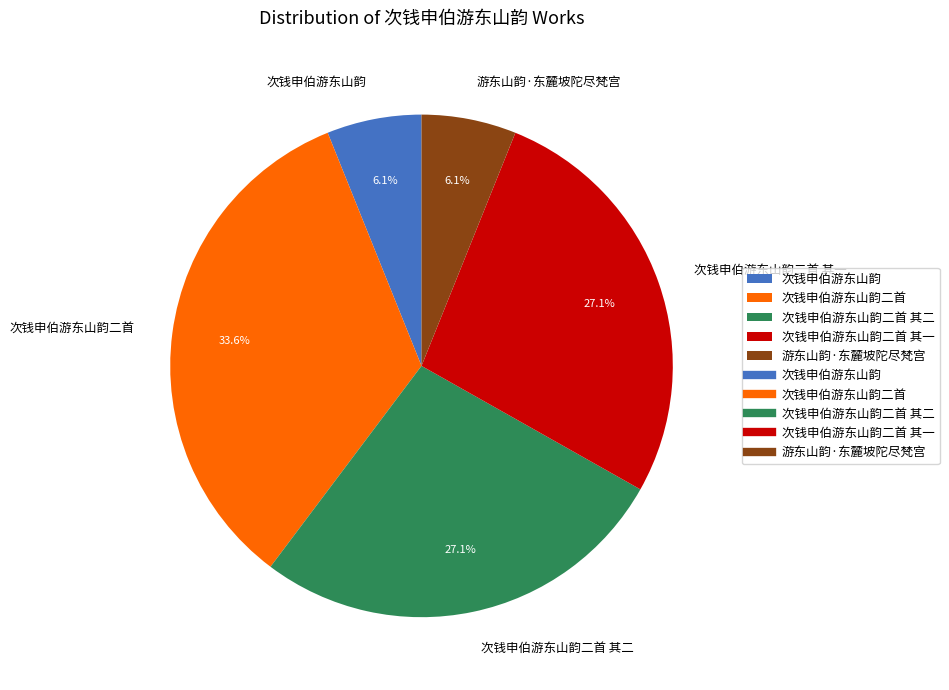

Is 次钱申伯游东山韵二首 其二 the majority of the pie?

No